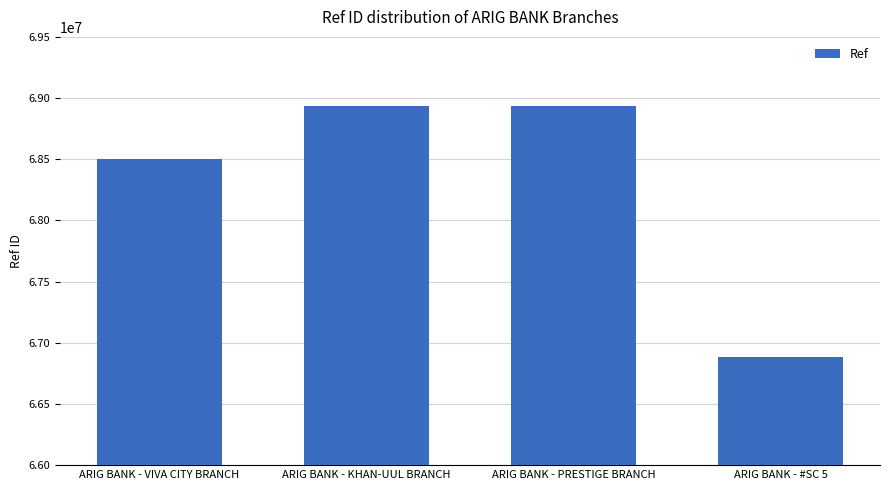

How many data points does each series have?

4